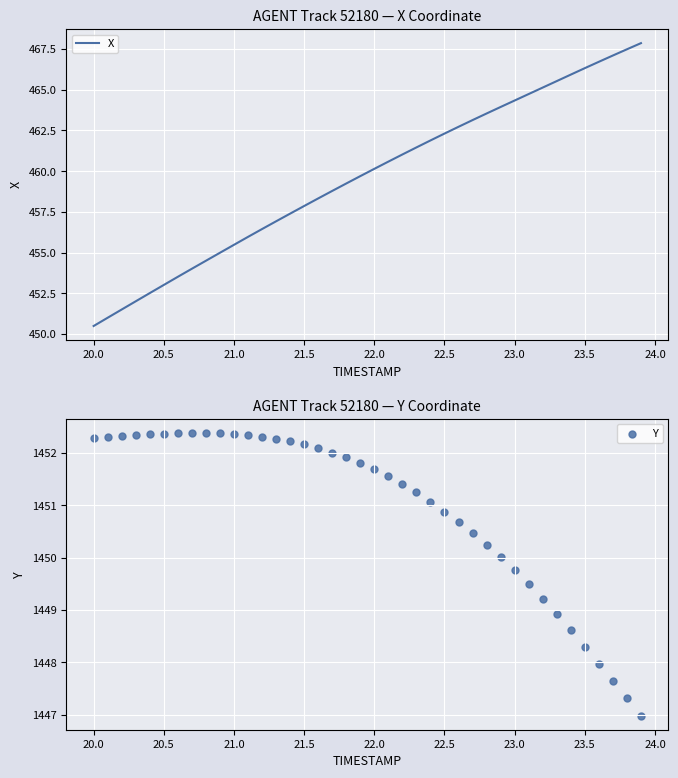

Which series has the largest Y range (max minus min)?

X